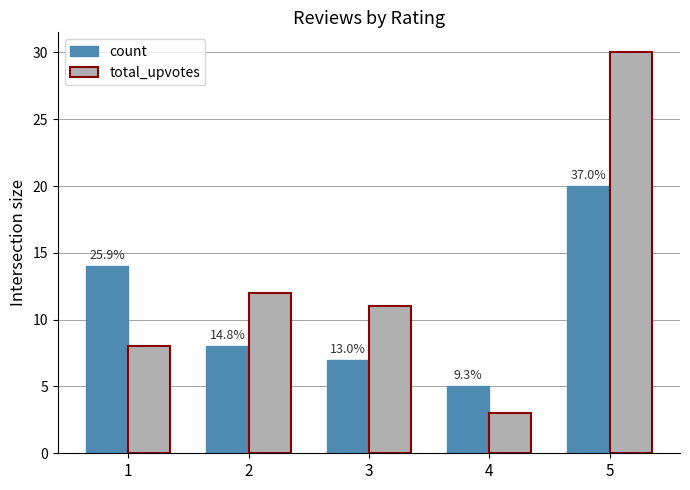

What is the difference between the maximum and second lowest values in the total_upvotes series?

22